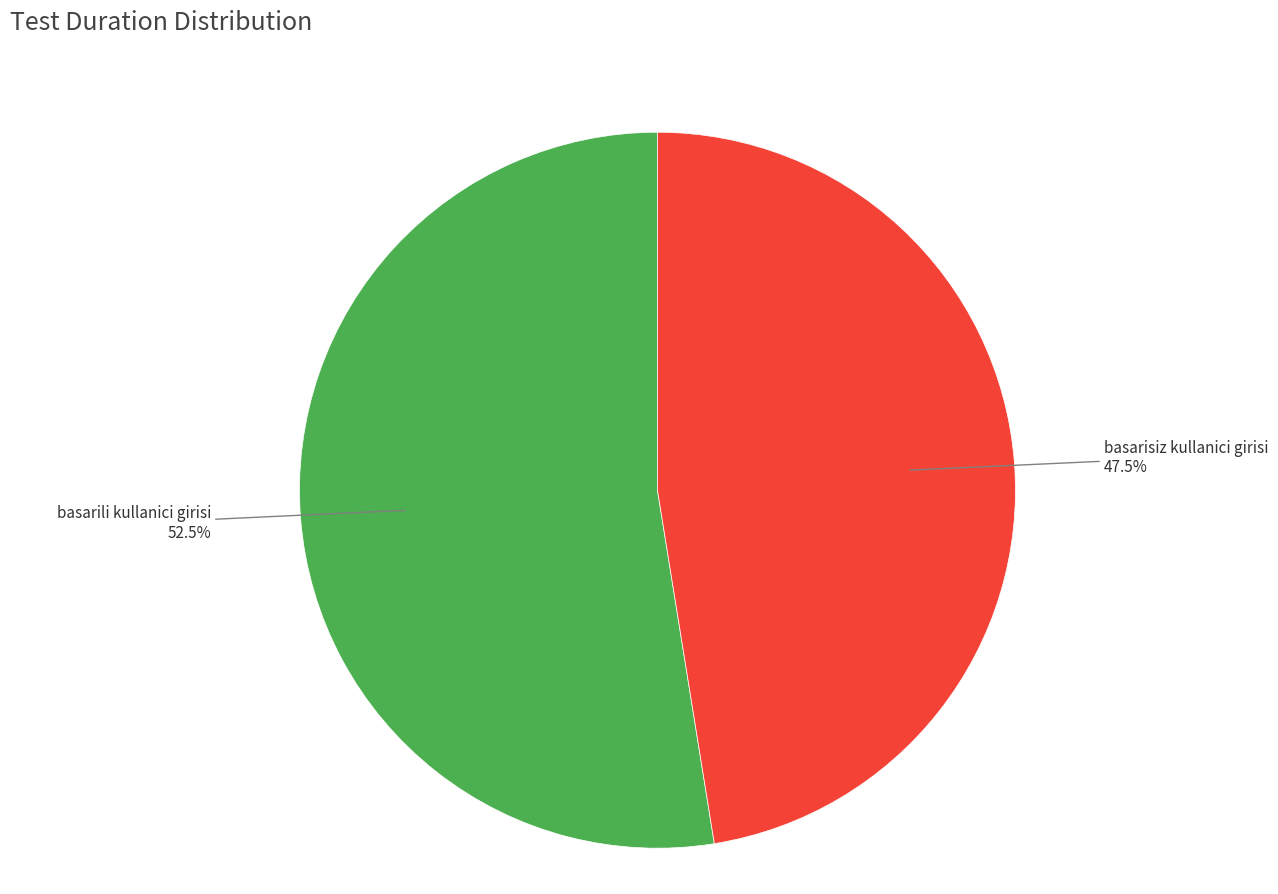

Does any single category account for the majority?

Yes